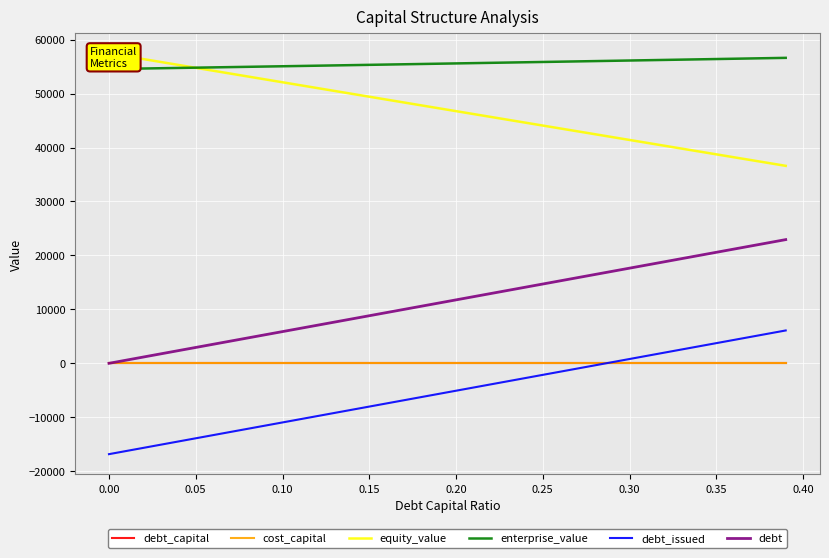

What is the minimum value shown in the chart?

-16838.9